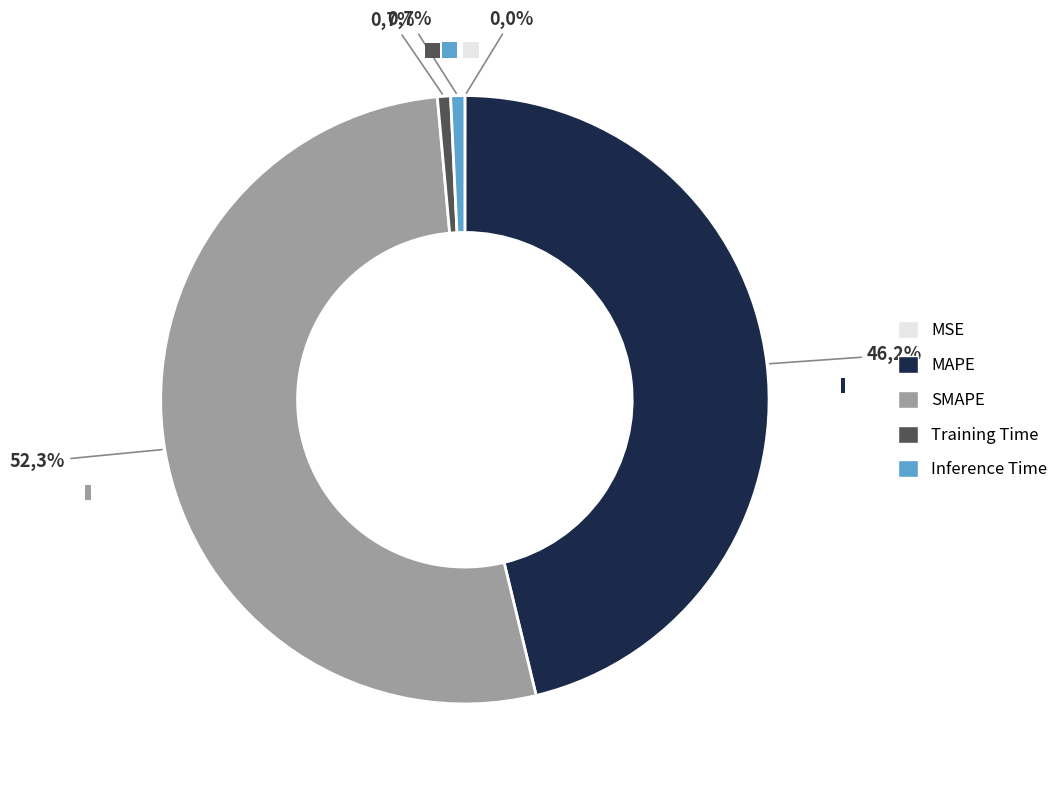

What percentage do MSE and SMAPE together represent?

52.3%